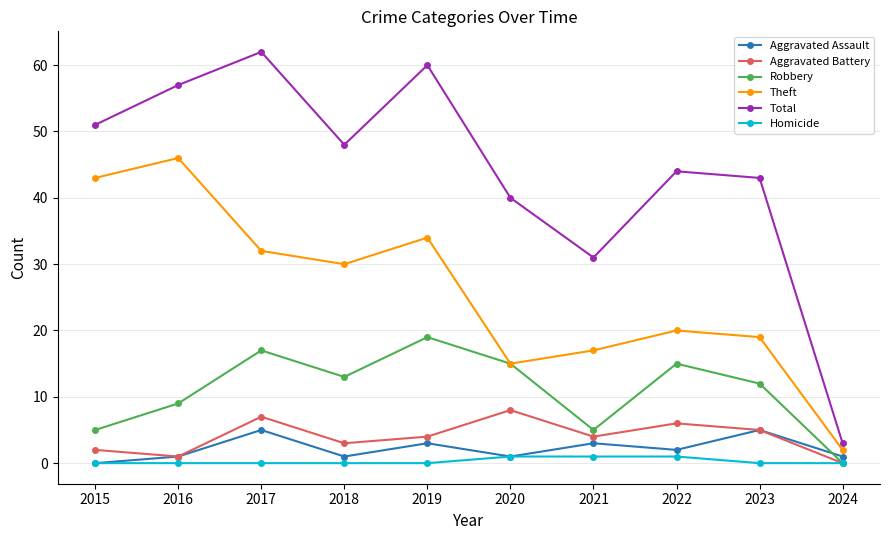

True or false: Total and Robbery intersect in this chart.

False